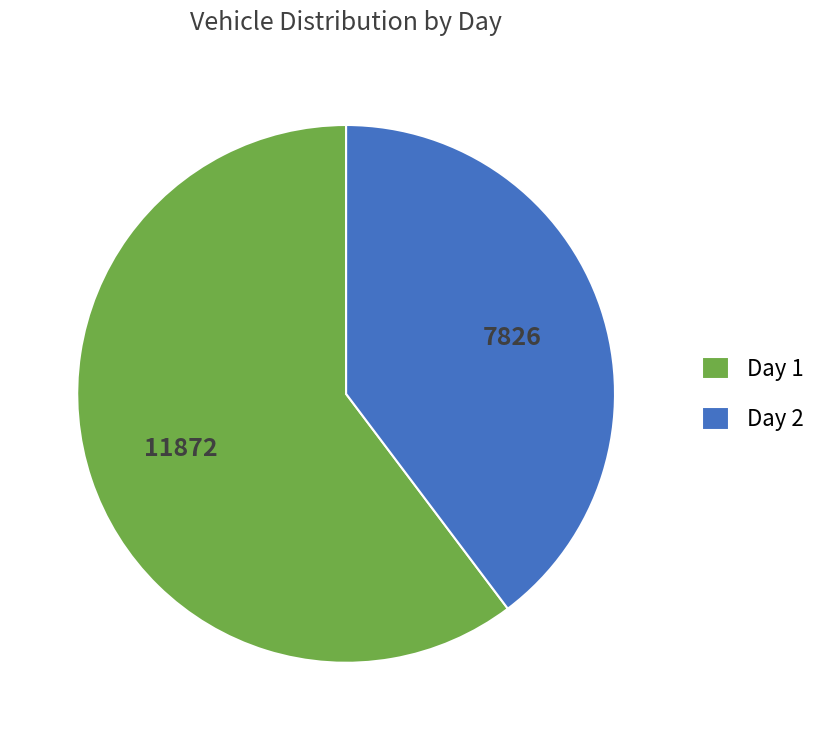

What is the ratio of the value at Day 2 to the value at Day 1?

0.7